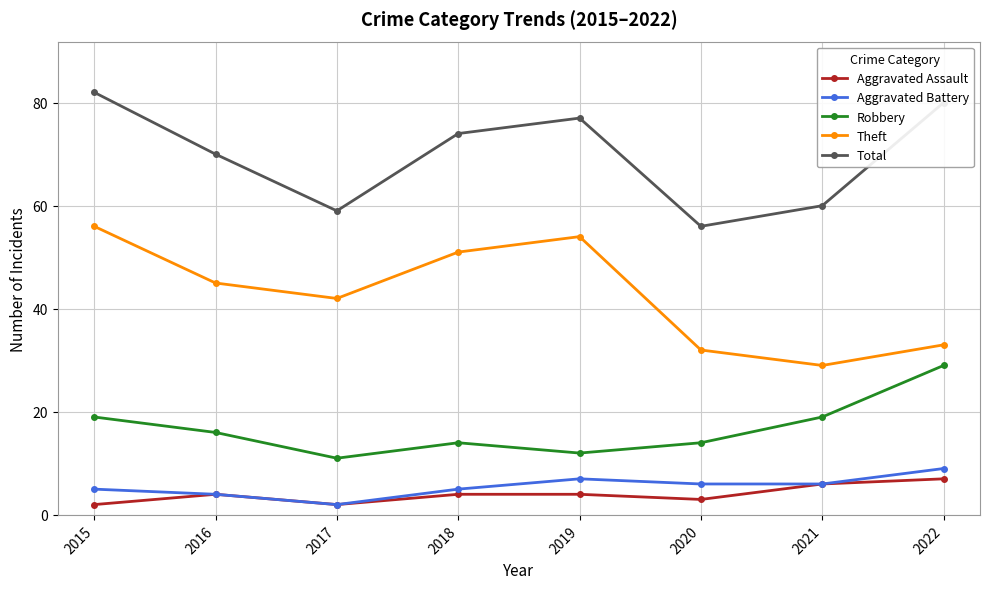

At which category is the sum across all series the highest?

2015